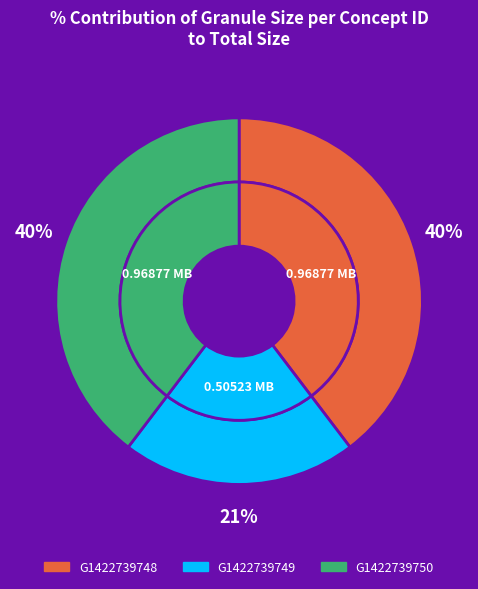

To the nearest percent, what is the combined percentage of G1422739749-ORNL_DAAC and G1422739750-ORNL_DAAC?

60%